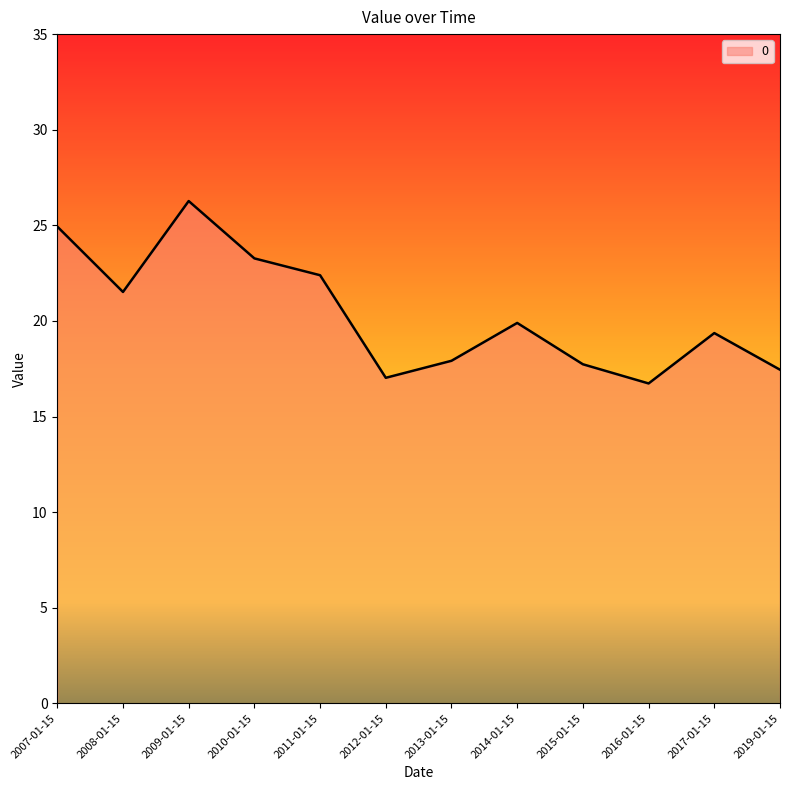

What position from the left is 2011-01-15?

5